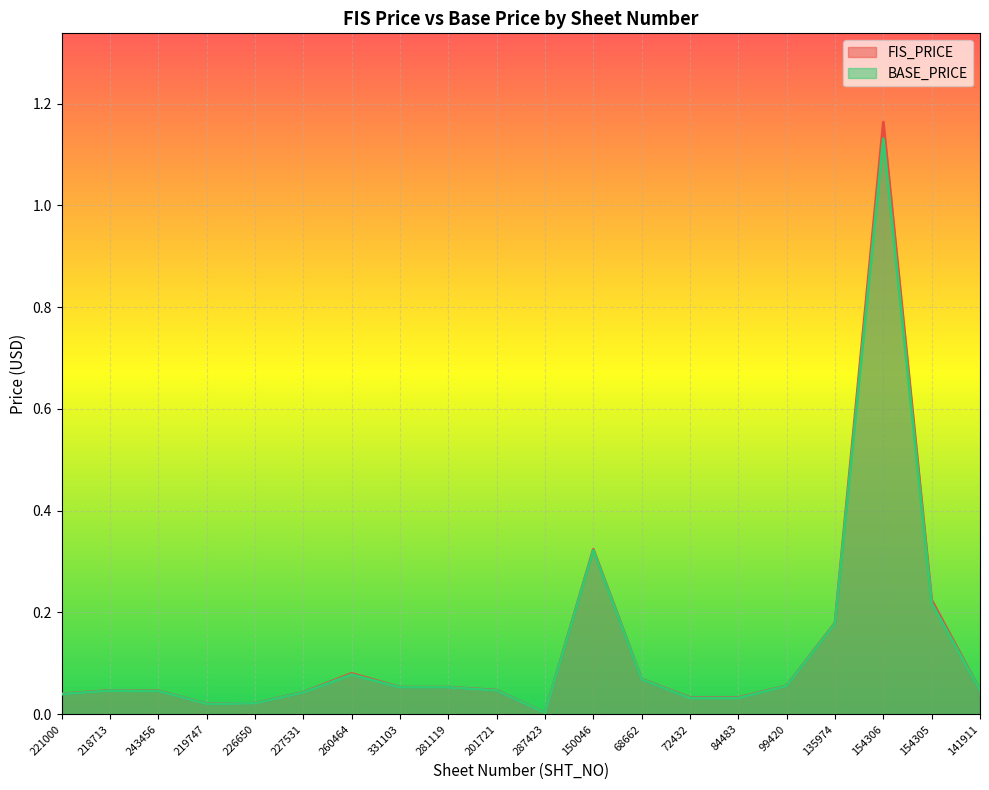

At which category does the chart reach its peak across all series?

154306